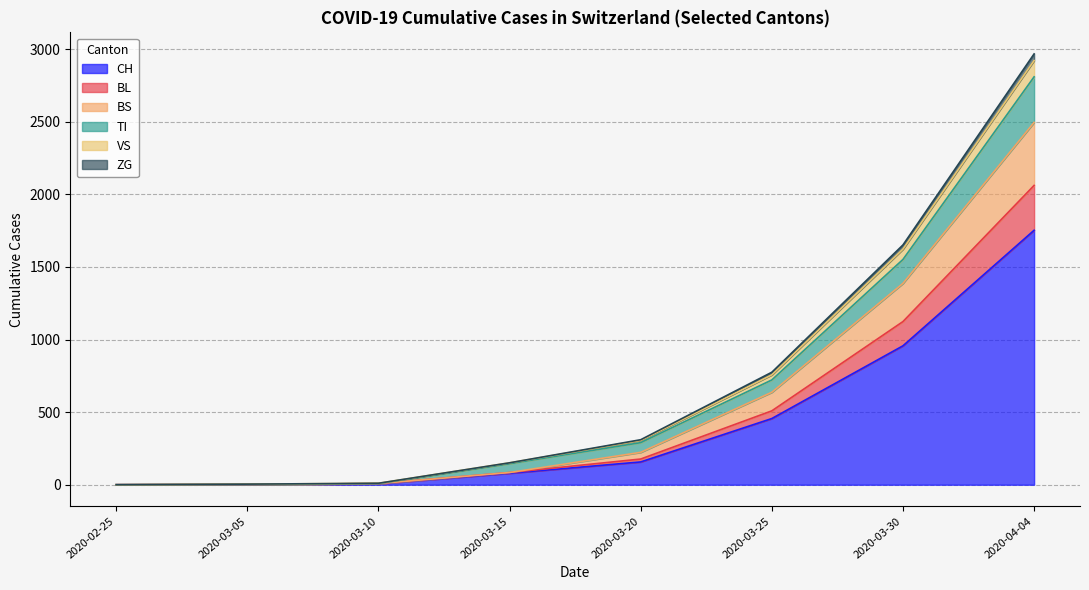

What position from the left is 2020-03-15?

4